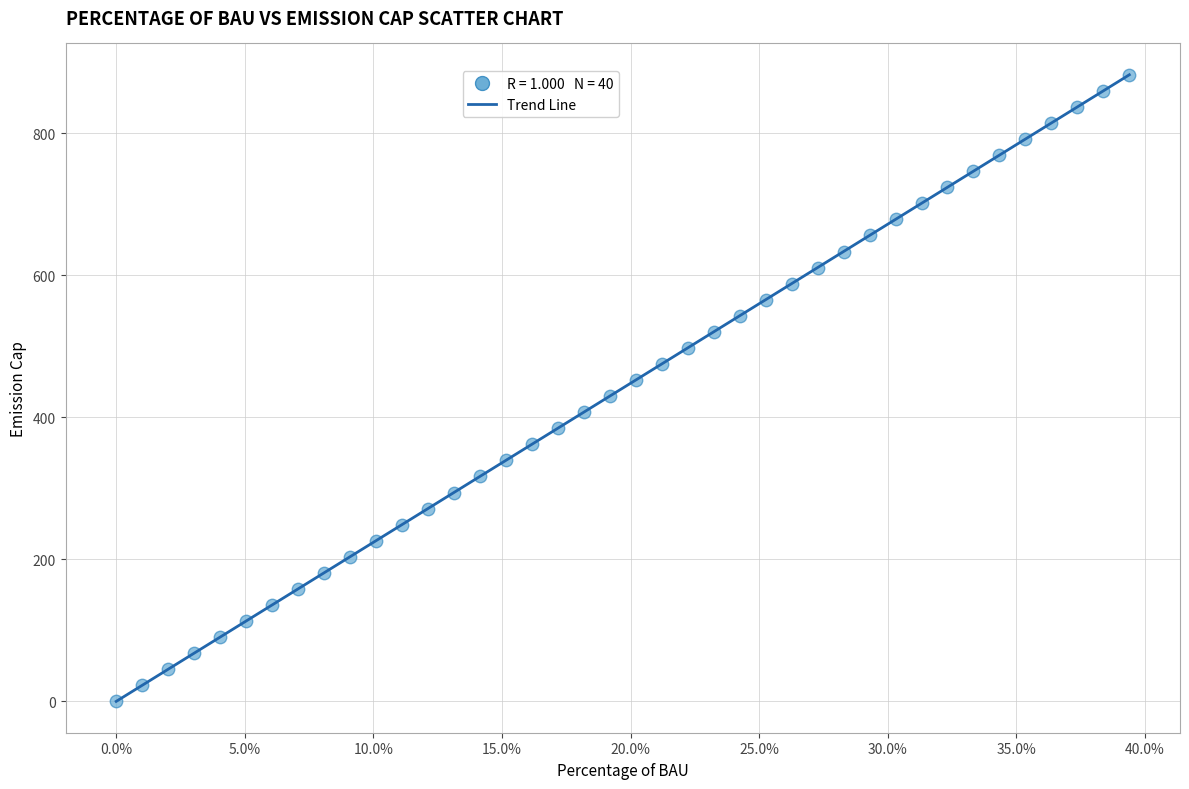

What is the range of Y values (max minus min)?

882.6